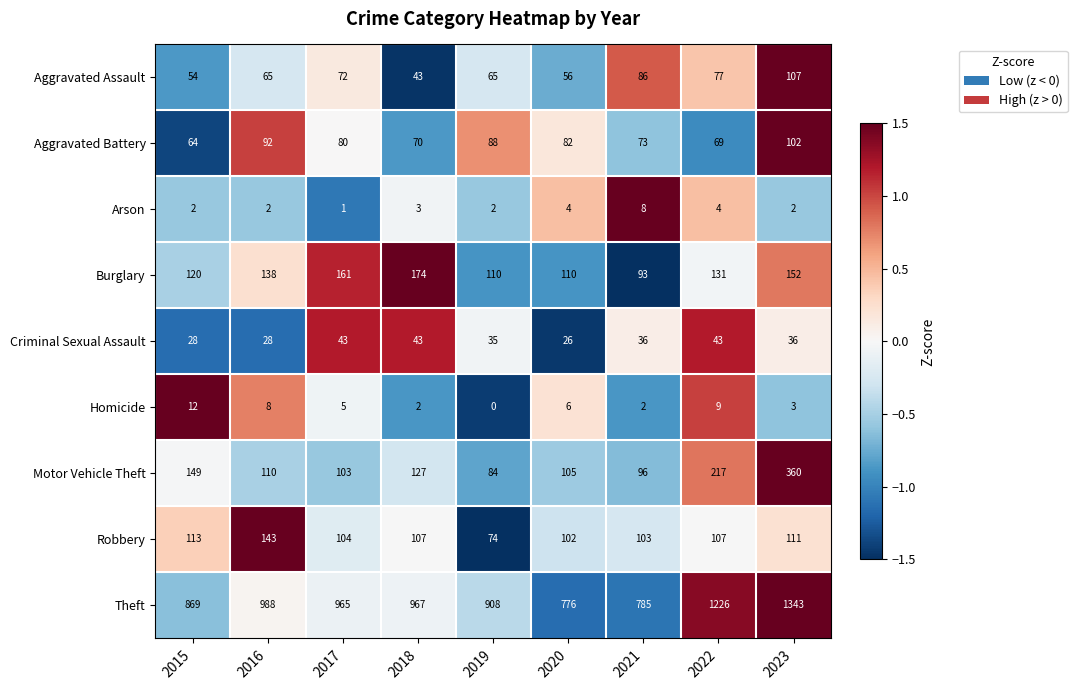

What is the difference between the Homicide values at 2021 and 2016?

6